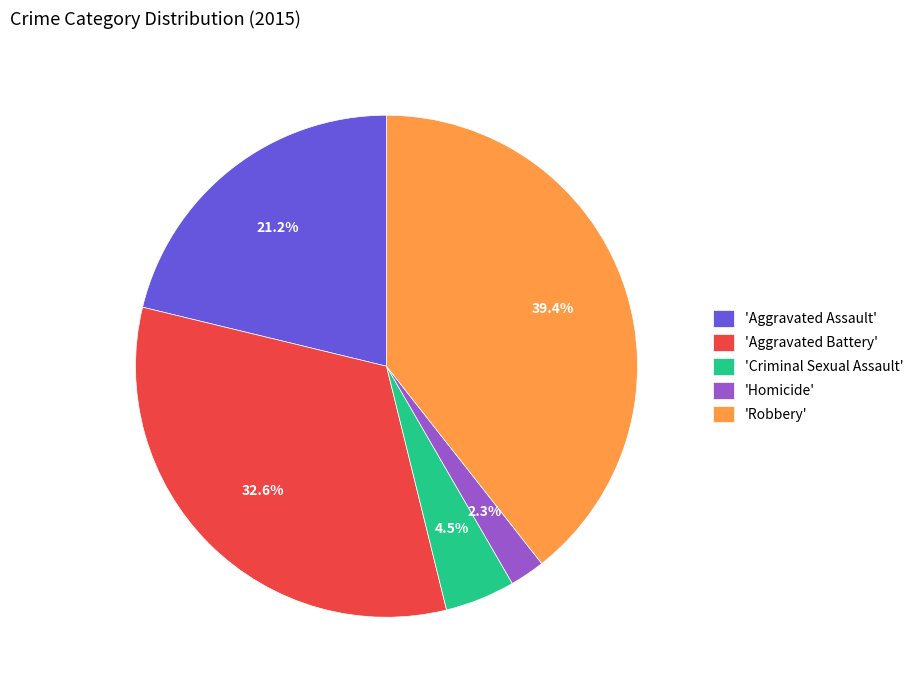

How many slices are in this pie chart?

5